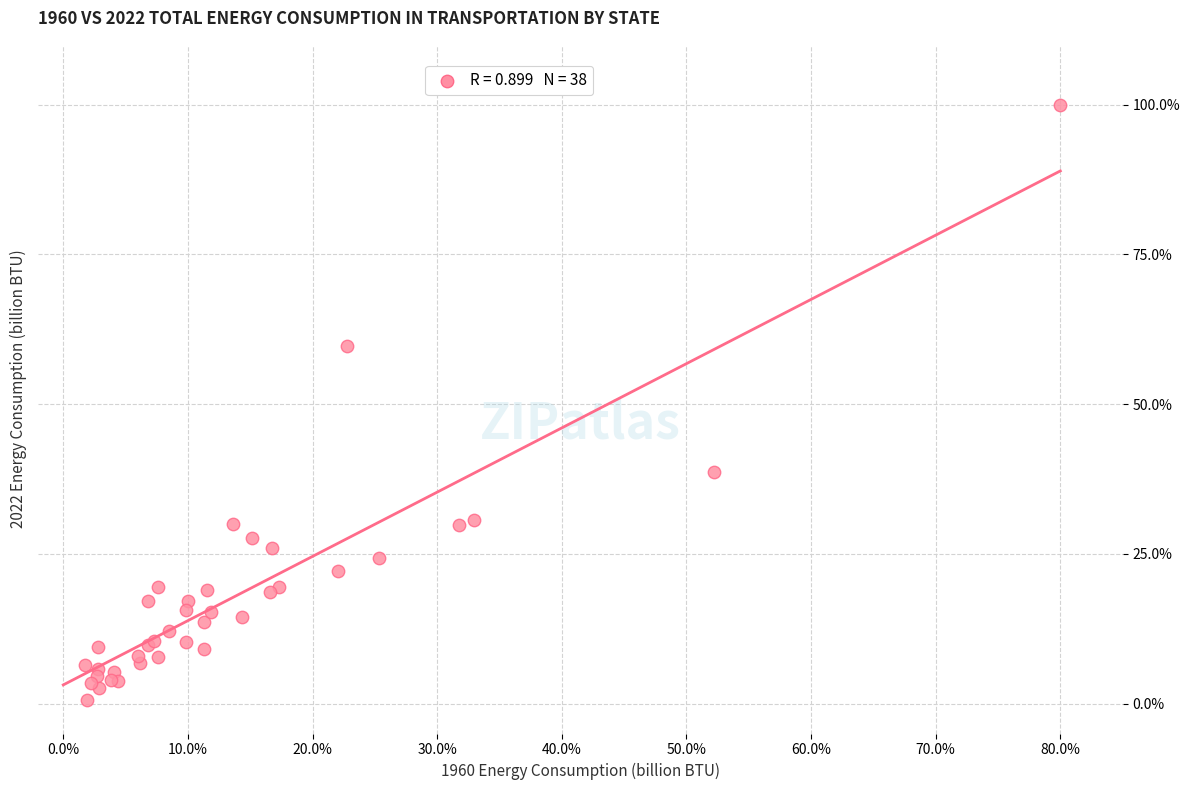

What Y value in the scatter plot is closest to 50?

59.6